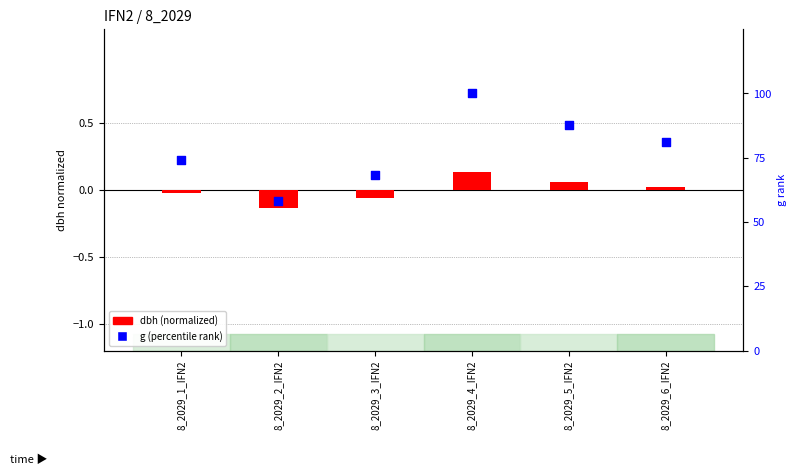

Which series contains the lowest Y value?

dbh (normalized)